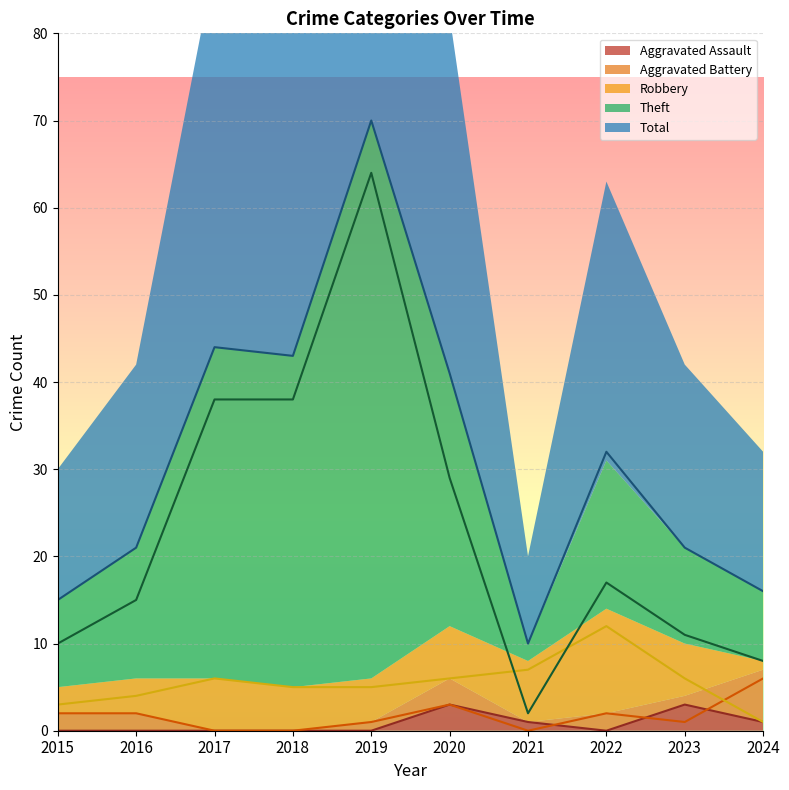

Between which two adjacent categories do Robbery and Theft first intersect?

2020 and 2021